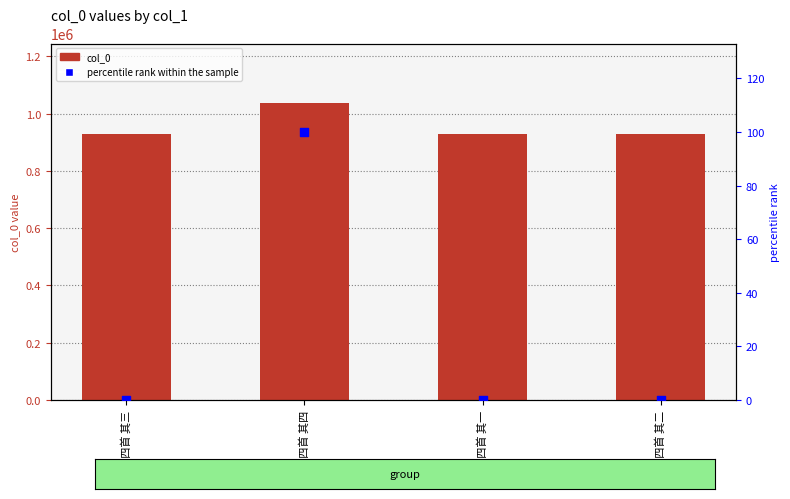

At how many categories does at least one series exceed 513918?

4